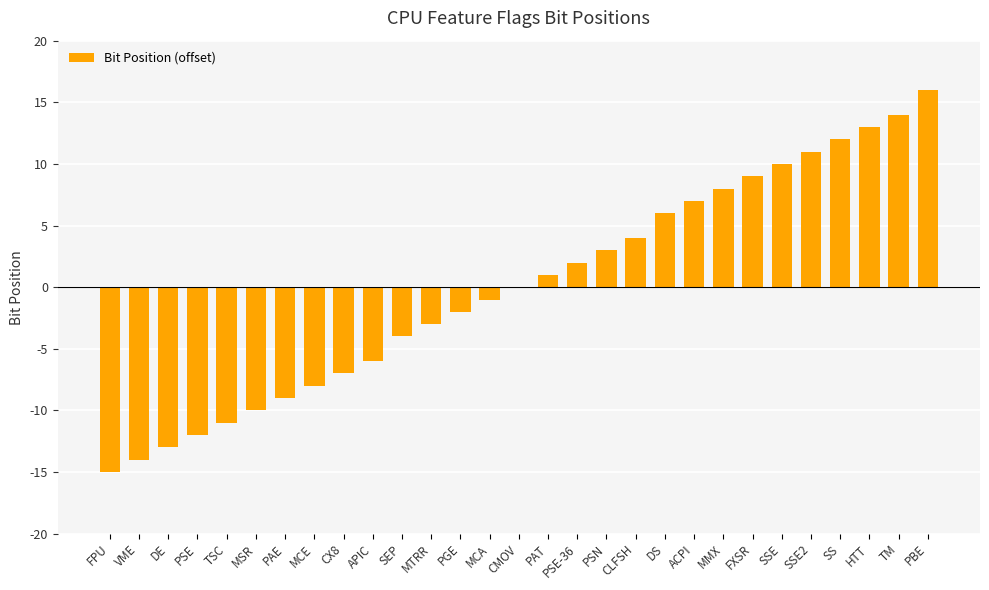

True or false: the data shows 5 at SSE2.

False